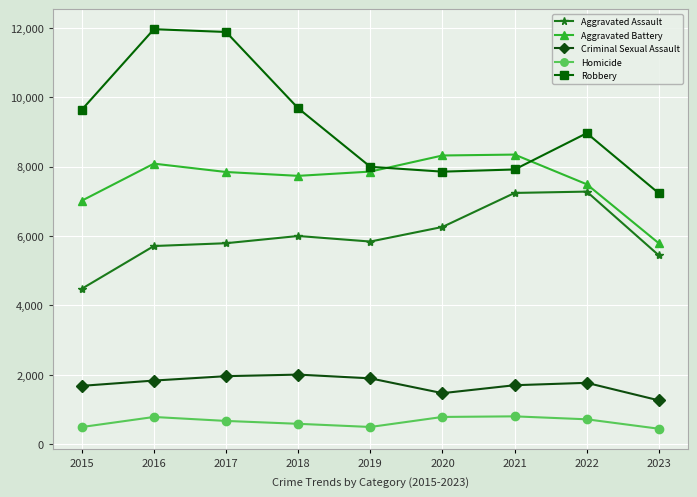

What is the greatest value displayed?

11960